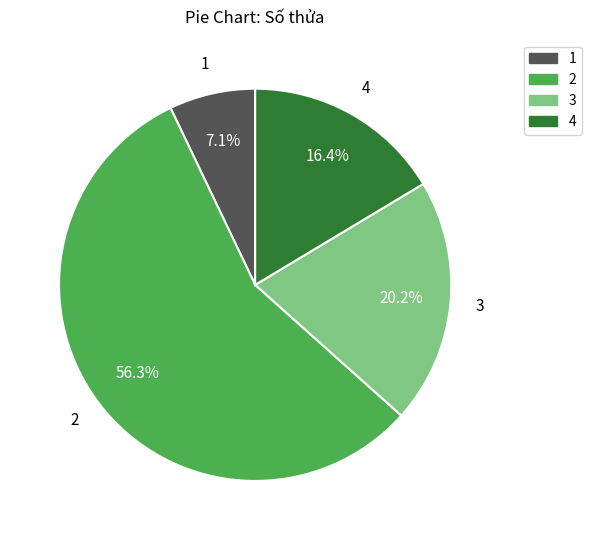

To the nearest percent, what is the average slice percentage?

25%